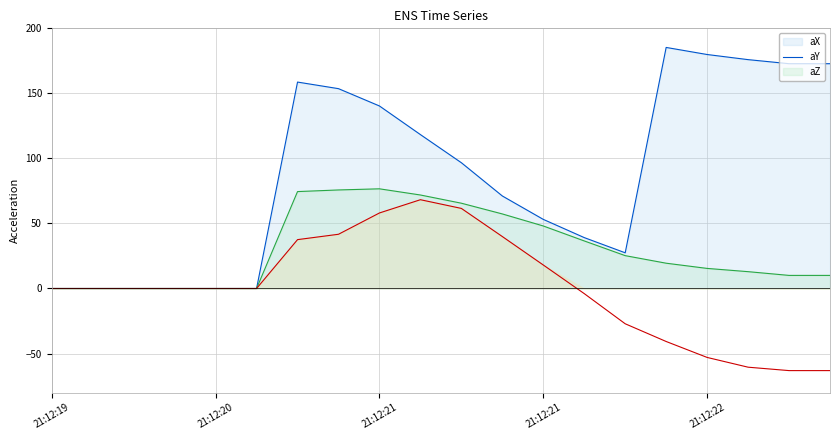

Which has a higher value, 21:12:22 or 21:12:20?

21:12:22